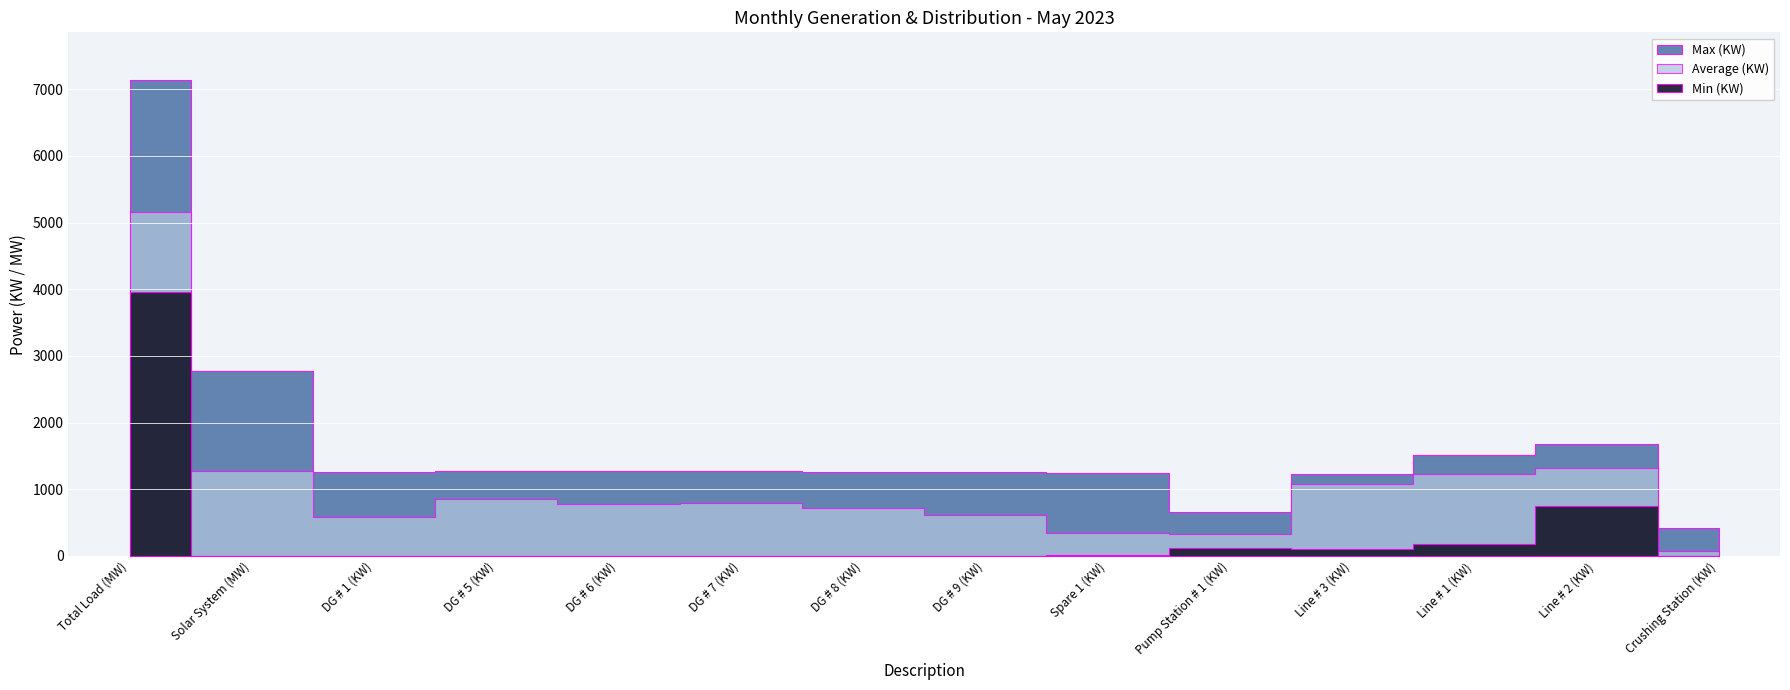

What are all the series names shown in the legend?

Min (KW), Max (KW), Average (KW)